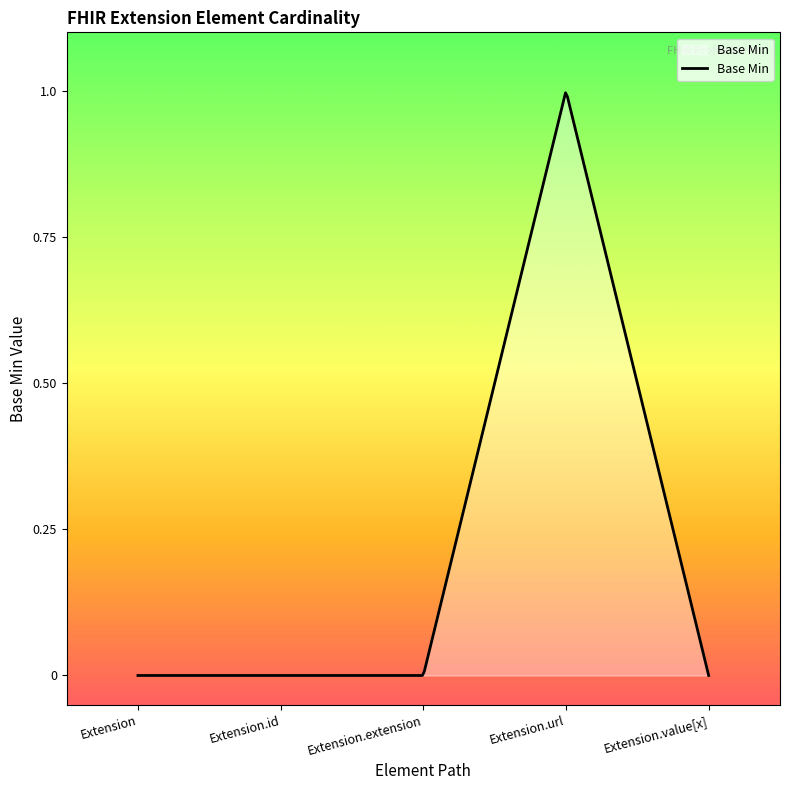

How many lines are shown in the chart?

1